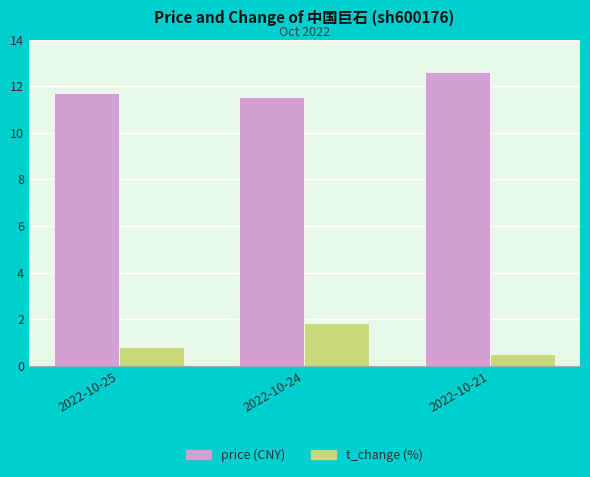

What is the difference between the highest and lowest values at 2022-10-21?

12.1